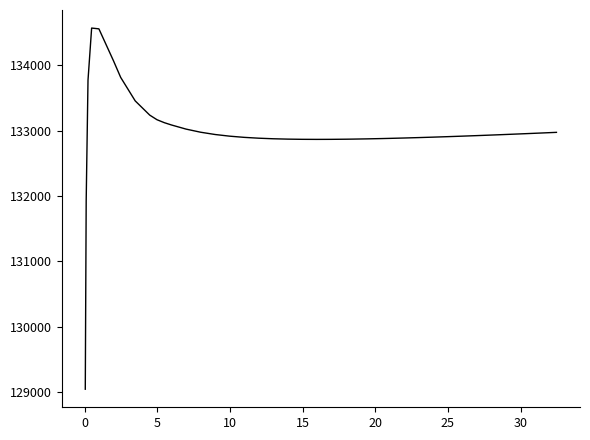

What is the maximum value shown in the chart?

134567.6